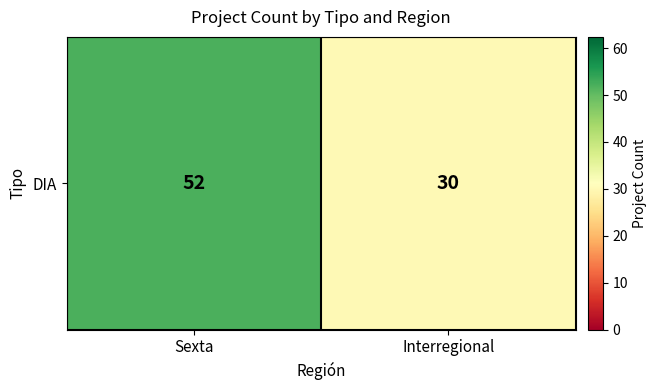

What is the average value?

41